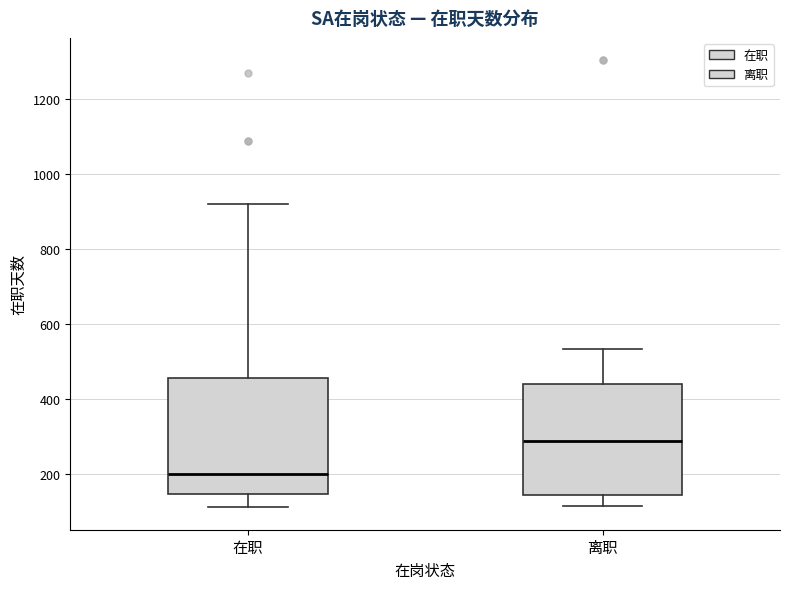

Which box has the lowest median line?

在职